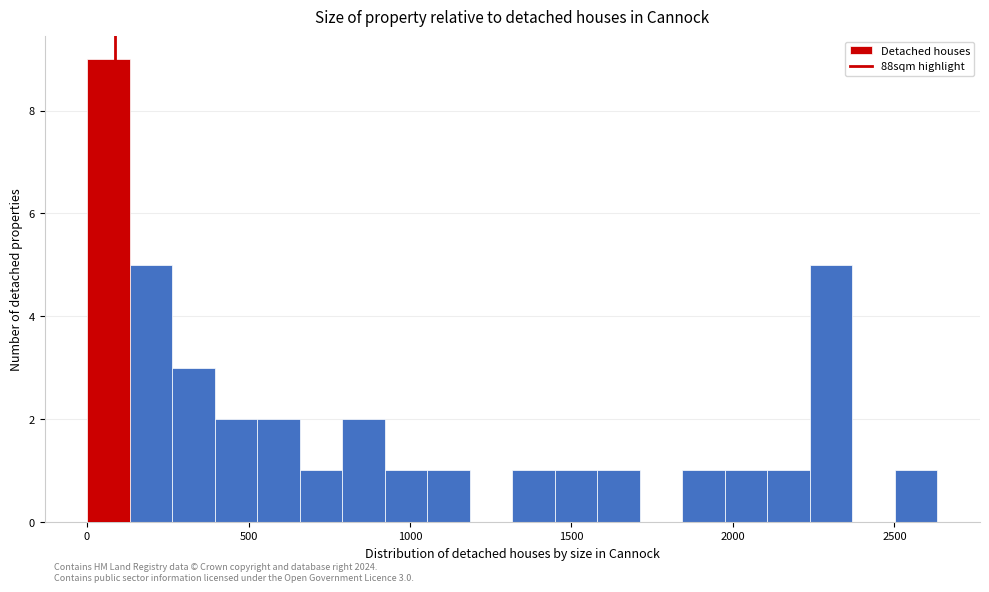

Around what value on the x-axis is the tallest bar? Give the approximate position of its centre, as read against the axis.

50